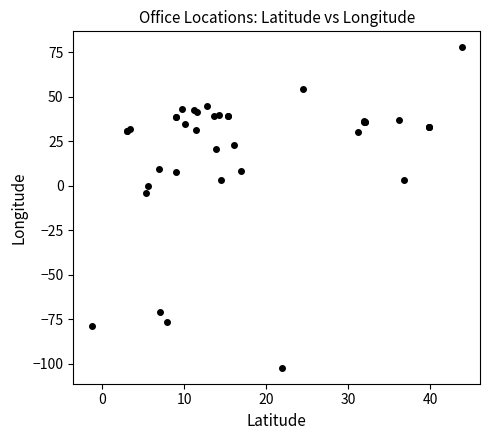

What Y value in the scatter plot is closest to -12?

-4.0